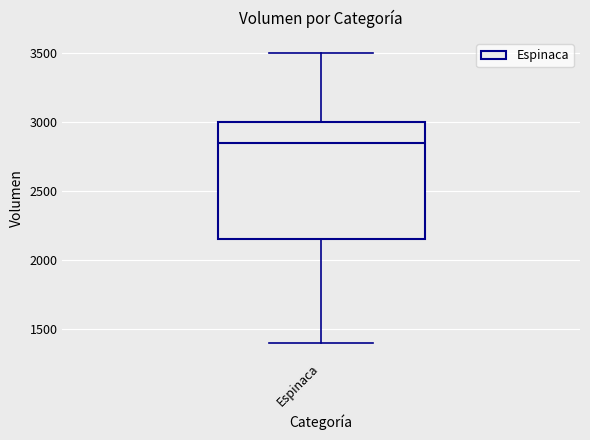

Where does the median line of the box for Espinaca sit on the y-axis? The values are not printed on the chart, so give them approximately, as read against the axis.

2850